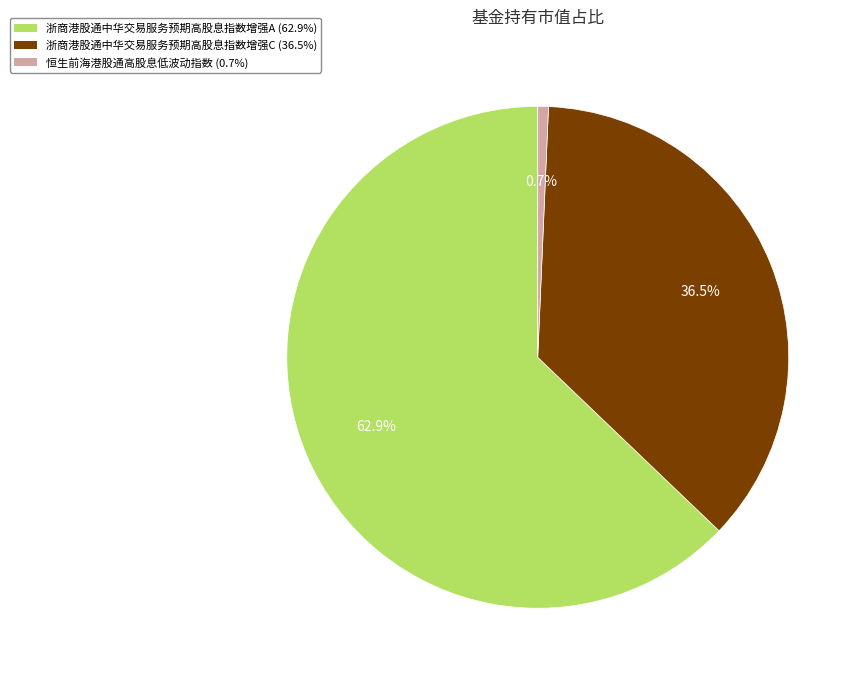

Is there any slice that represents more than half of the pie?

Yes